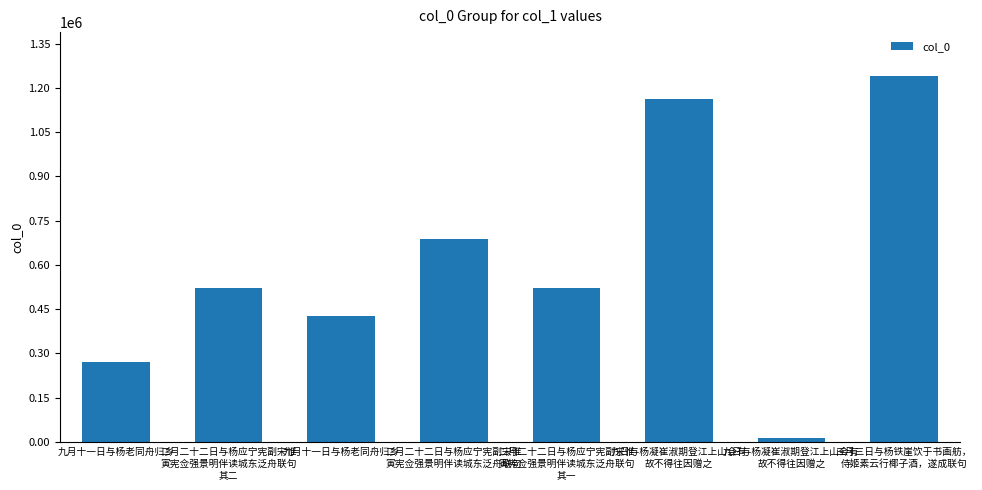

How many bars are there in total?

8